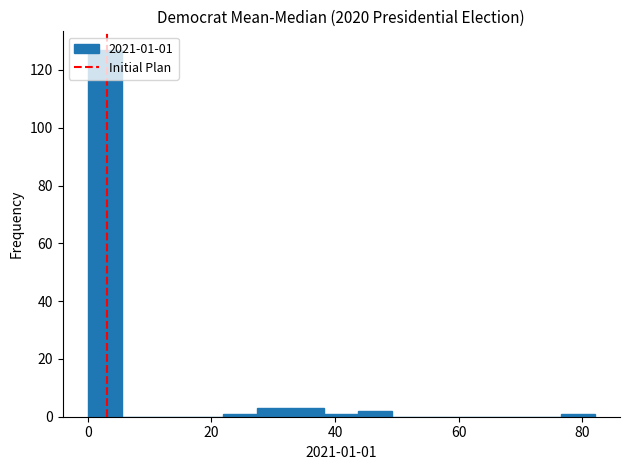

Read against the x-axis, roughly where is the centre of the tallest bar?

2